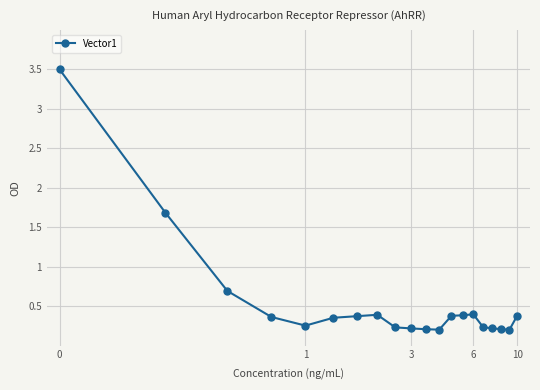

What is the sum of all values?

10.8